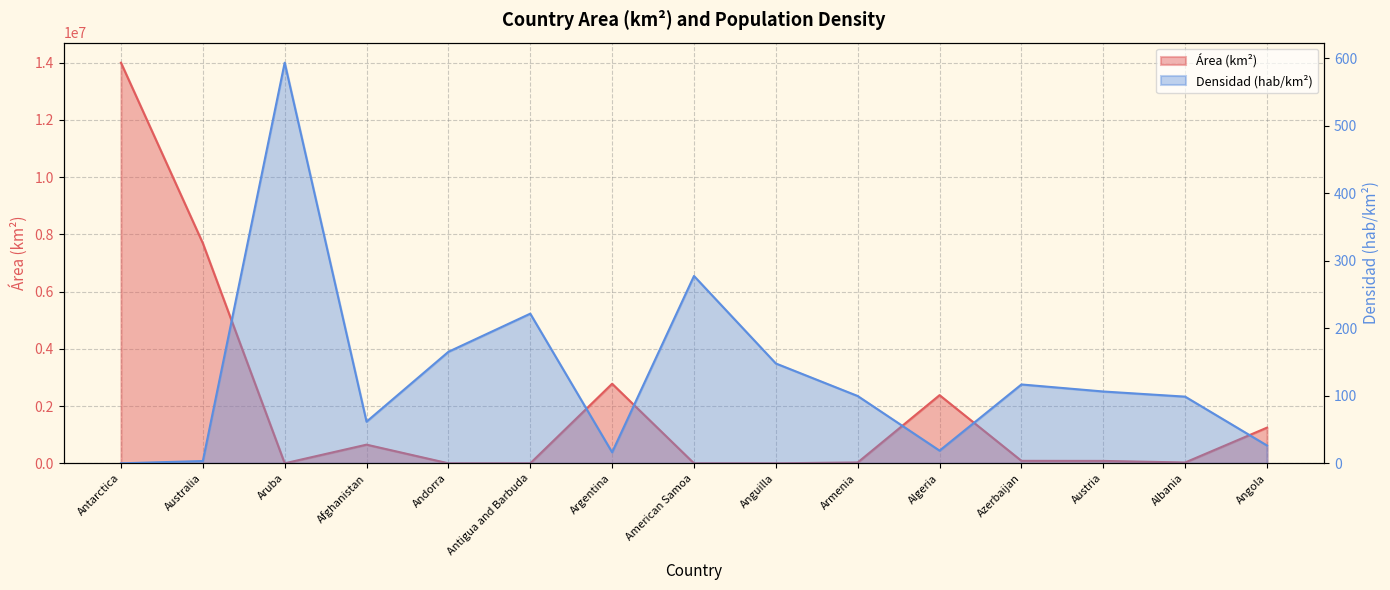

At how many categories does at least one series exceed 2232468?

4